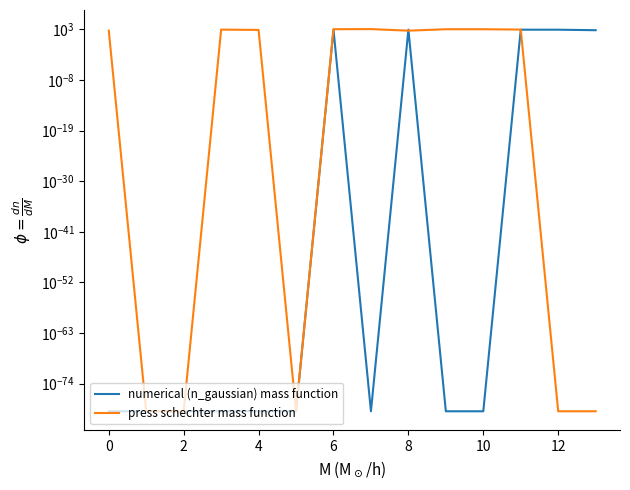

Does the chart display data point markers on the line(s)?

No